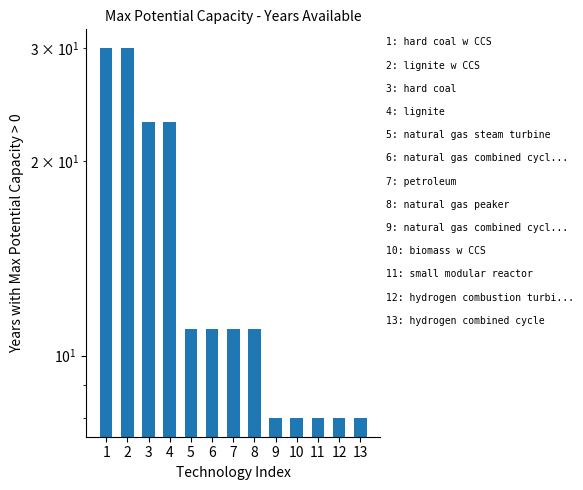

Is it true that the value at 7 is 11?

True